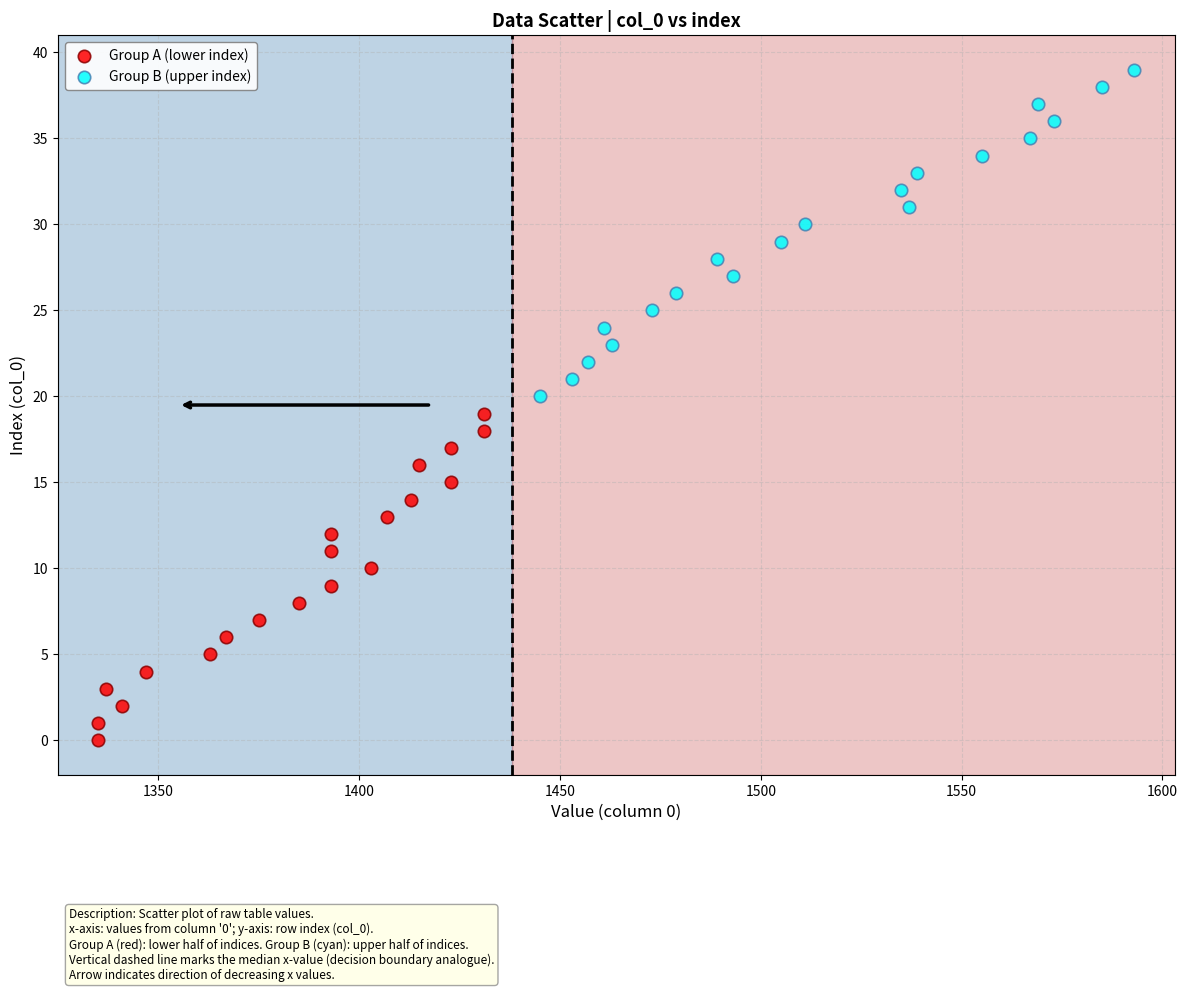

Which series reaches the minimum Y coordinate?

Group A (lower index)